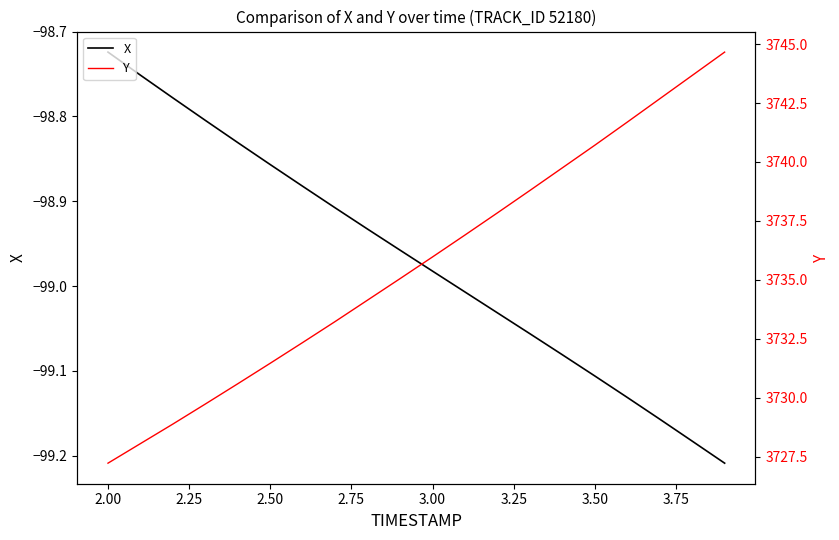

Which series has the largest total across all categories?

Y